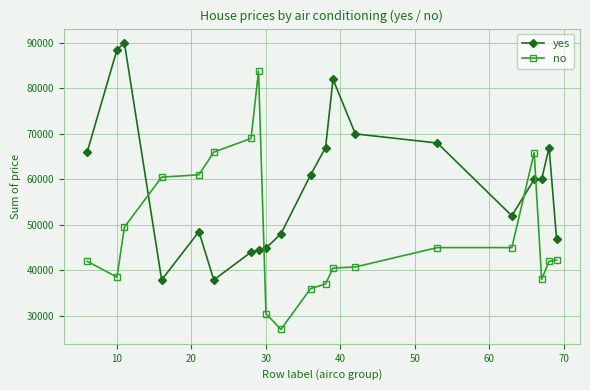

Rank the series by their average value, from highest to lowest.

yes, no